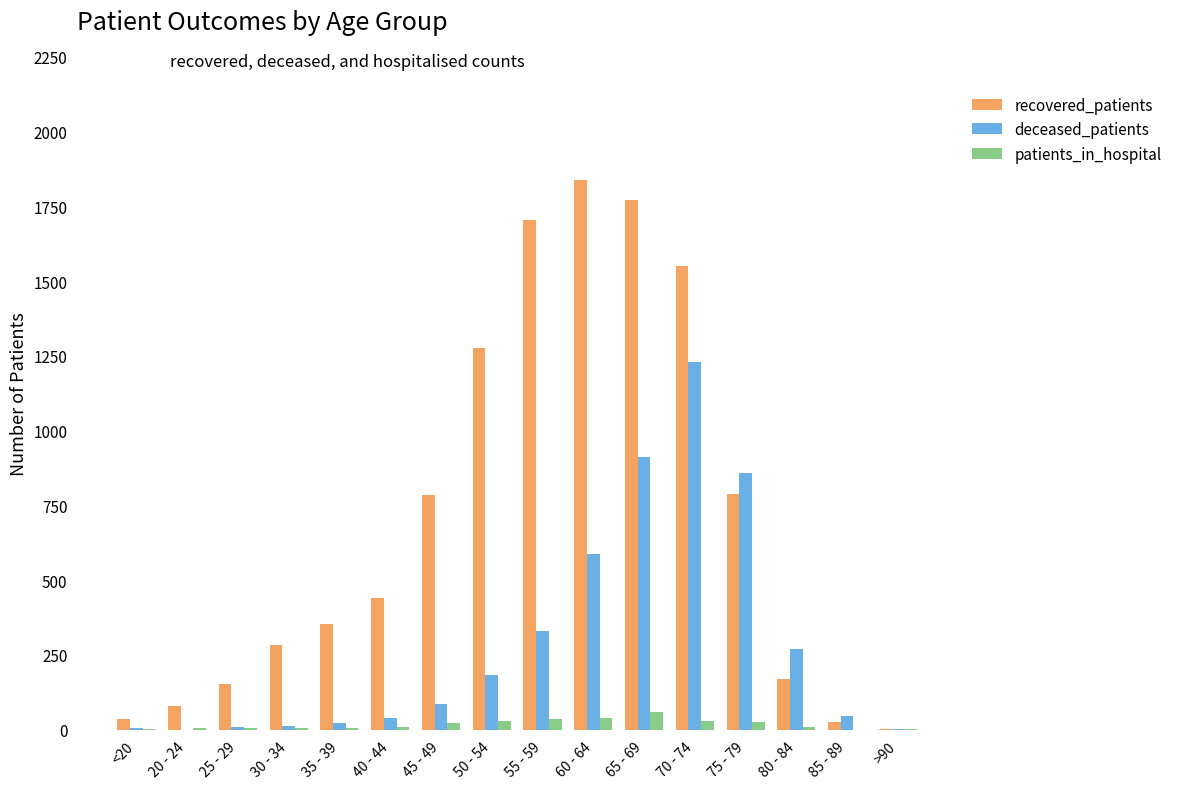

What are all the series names shown in the legend?

recovered_patients, deceased_patients, patients_in_hospital